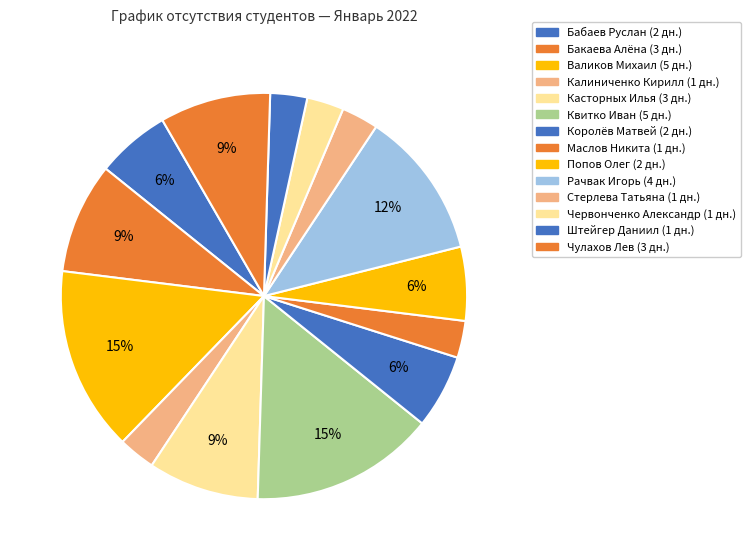

How many segments does this pie chart have?

14